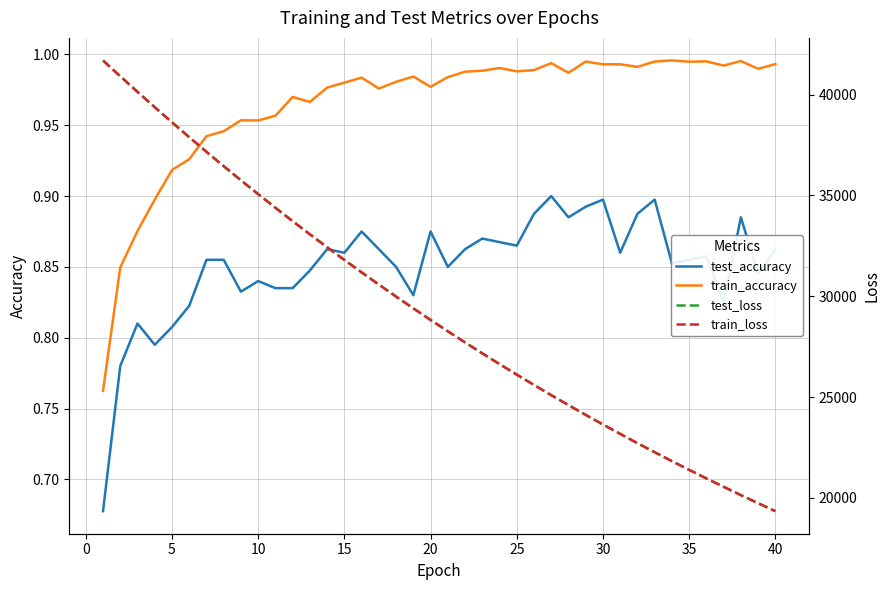

True or false: test_accuracy and train_accuracy cross at least once.

False